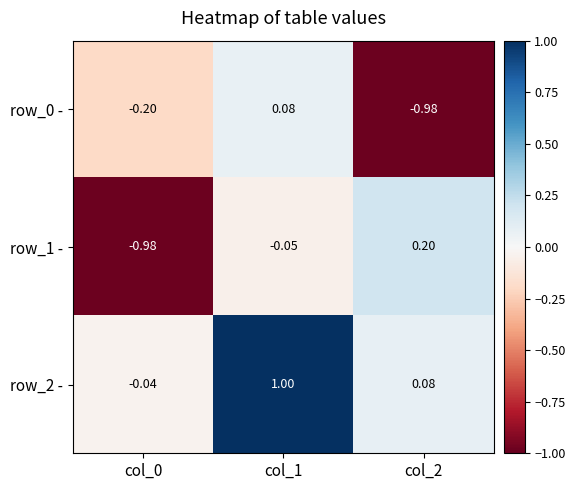

How many data points does each series have?

3